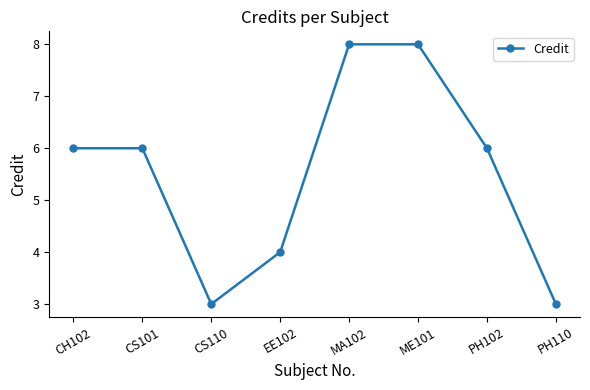

True or false: the data shows 1 at PH102.

False